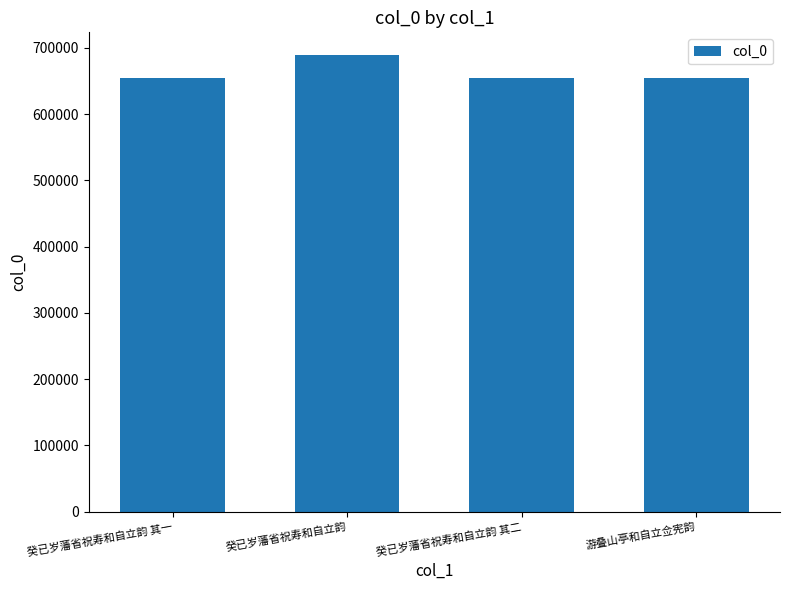

Approximately how many times larger is the value at 癸已岁藩省祝寿和自立韵 其一 compared to 癸已岁藩省祝寿和自立韵?

1.0